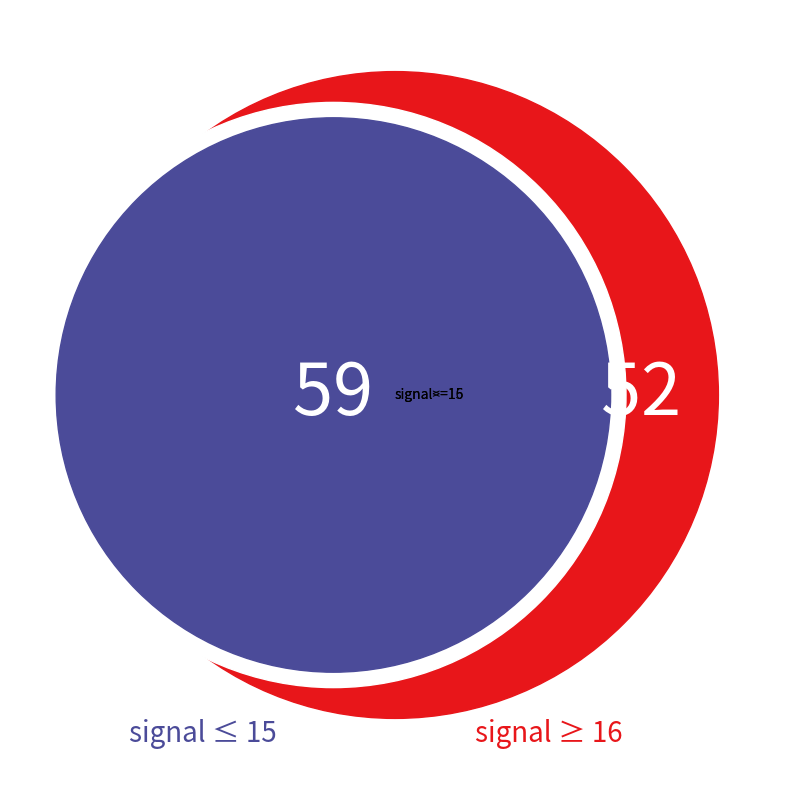

What is the ratio of the value at 17 to the value at 16?

1.1